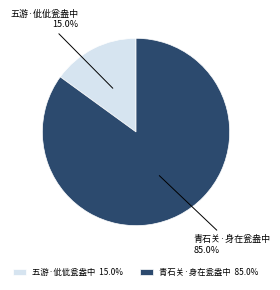

To the nearest percent, what is the combined percentage of 青石关·身在瓮盎中 and 五游·佌佌瓮盎中?

100%